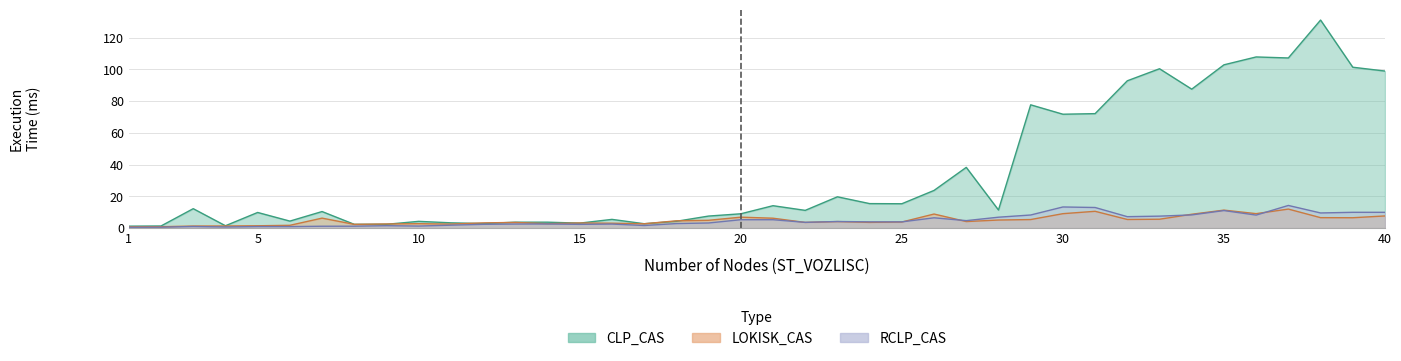

Which category has the lowest value in the RCLP_CAS series?

1